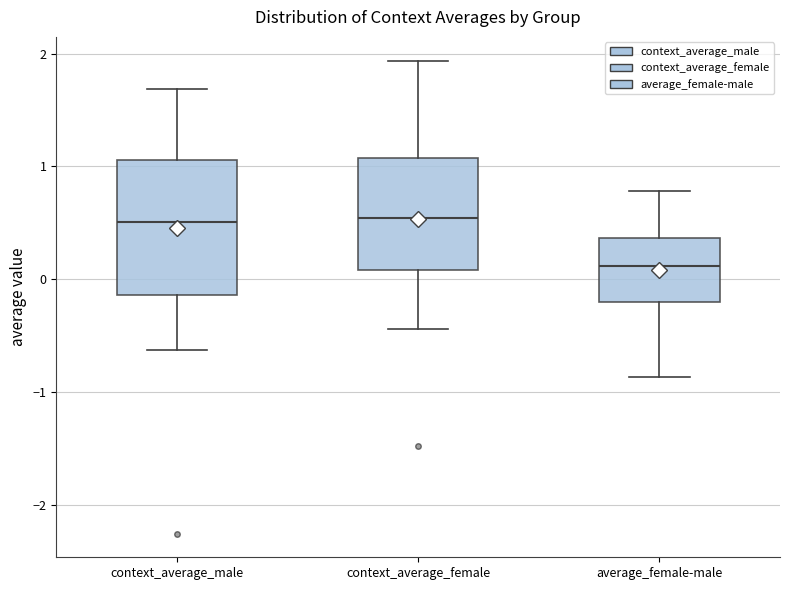

Where is the upper edge of the box for average_female-male on the y-axis? The values are not printed on the chart, so give them approximately, as read against the axis.

0.4